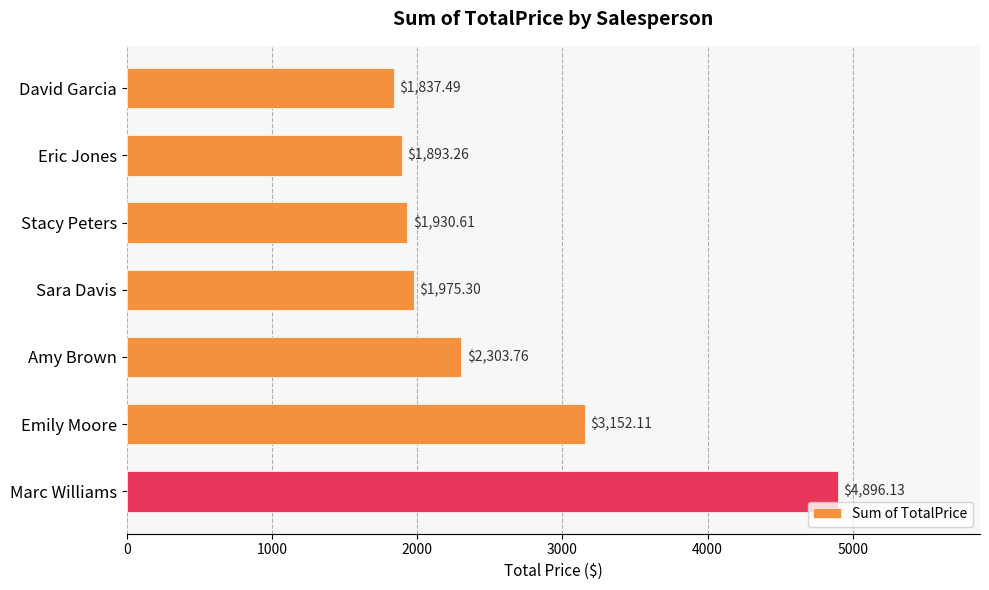

What is the minimum value shown in the chart?

1837.5